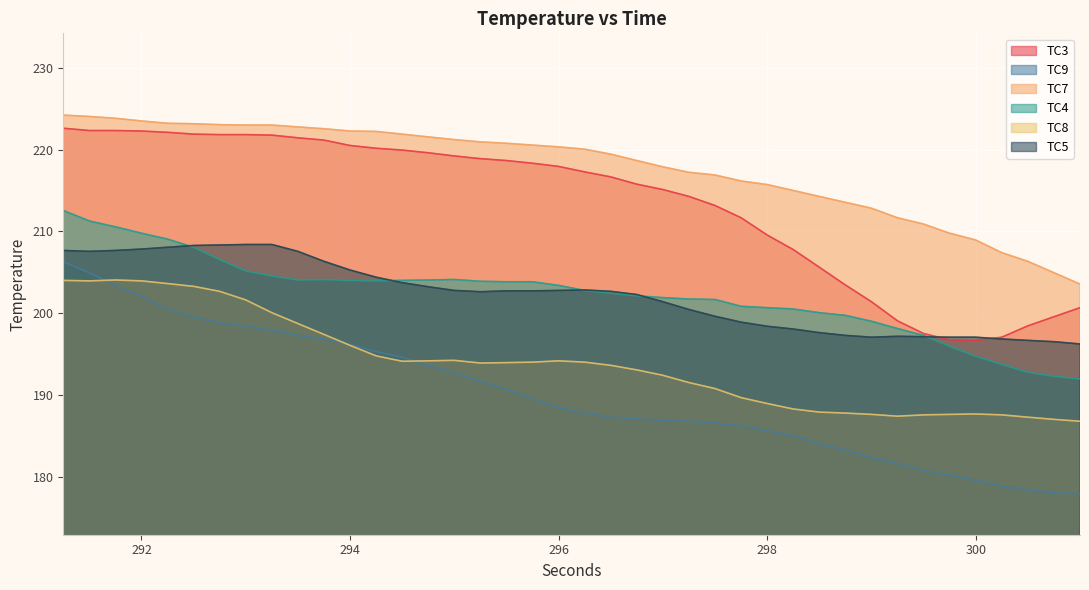

The value of TC9 at 301.0 is 177.9. True or false?

True